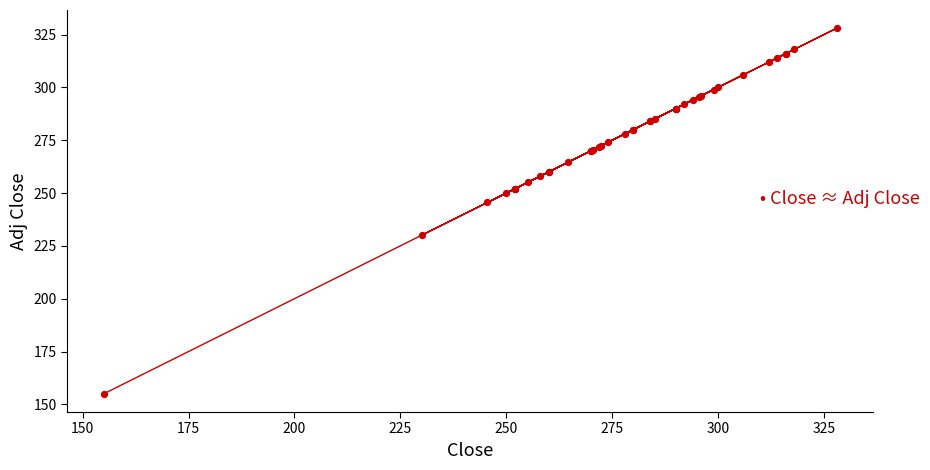

What Y value in the scatter plot is closest to 241?

245.6